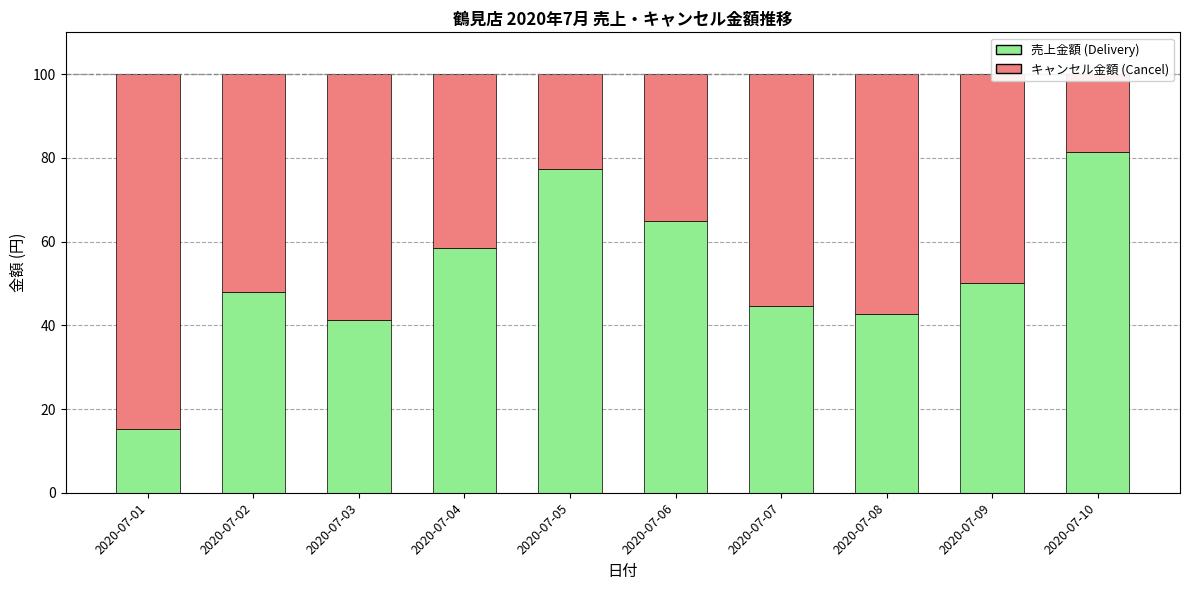

The value of 売上金額 (Delivery) at 2020-07-07 is 44.7. True or false?

True